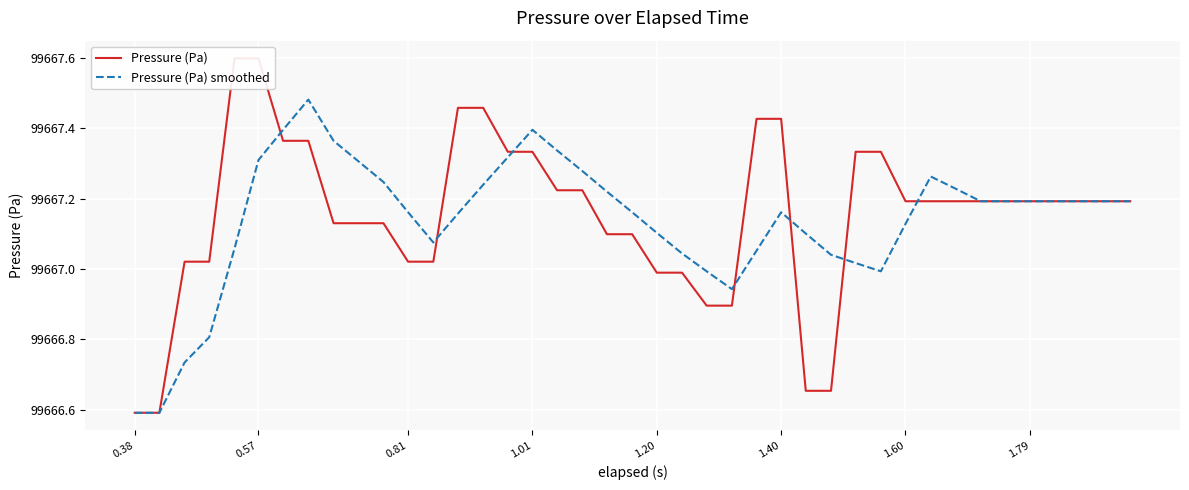

At how many categories does at least one series exceed 99666?

40